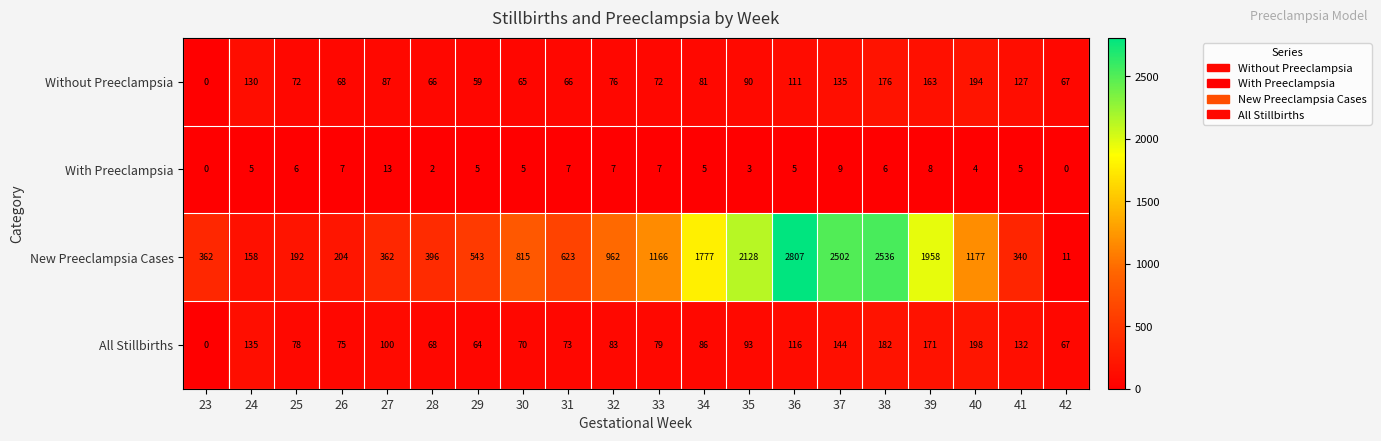

How many distinct data groups are displayed?

4